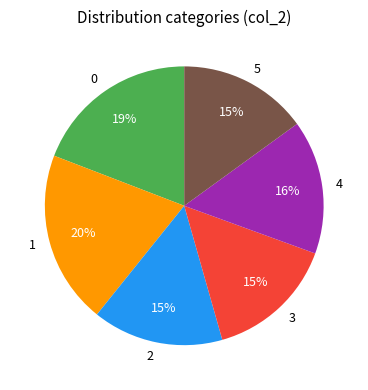

Combined, do 2 and 1 account for over 50%?

No